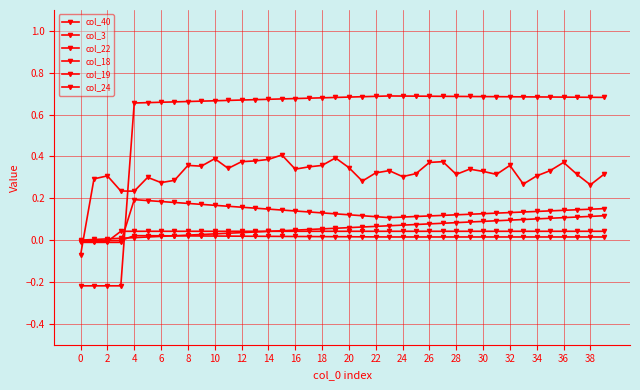

List the series in order of their peak value, lowest first.

col_19, col_22, col_40, col_24, col_3, col_18